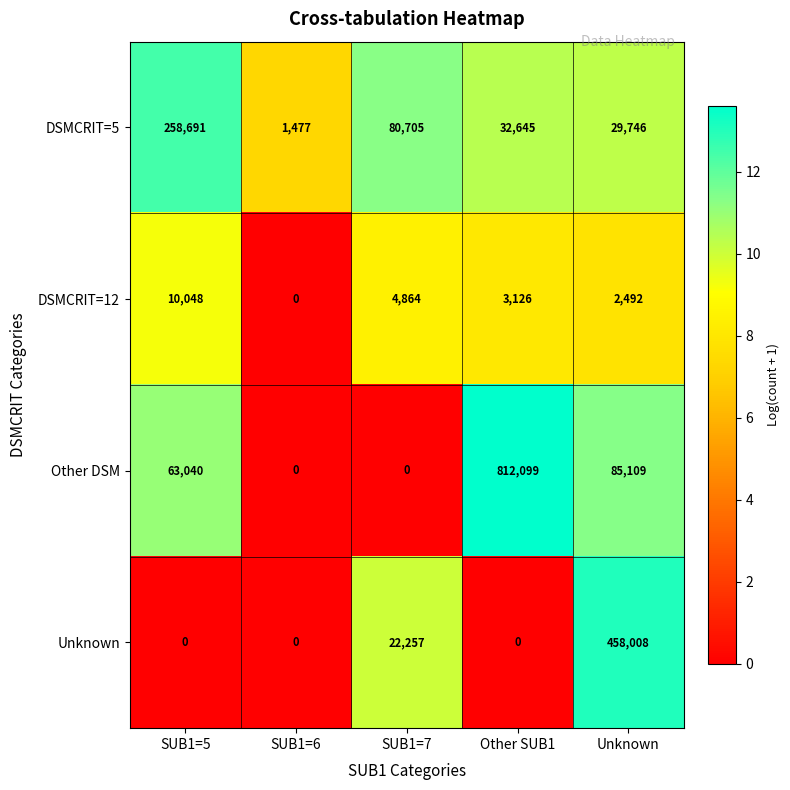

How many data points in Unknown are above 0?

2